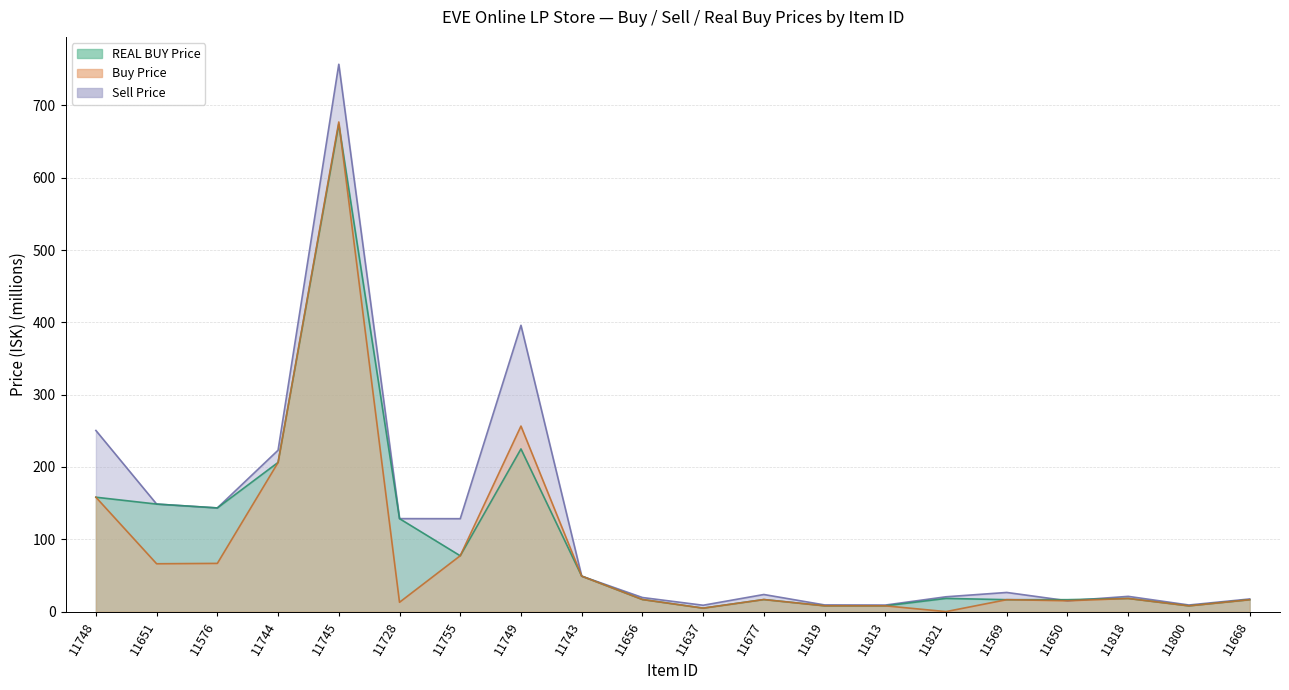

Where does the Sell Price series first go above 26?

11748